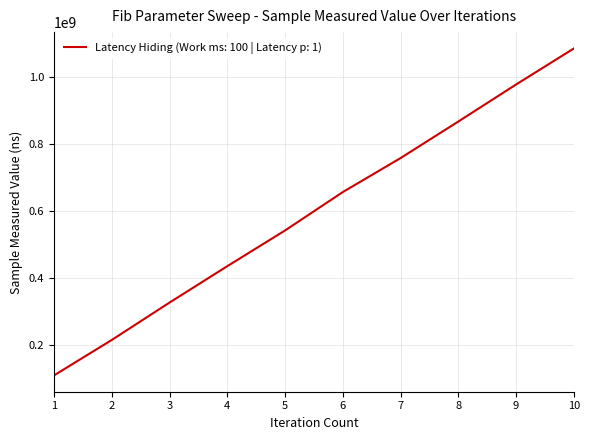

What is the sum of all values?

5971327651